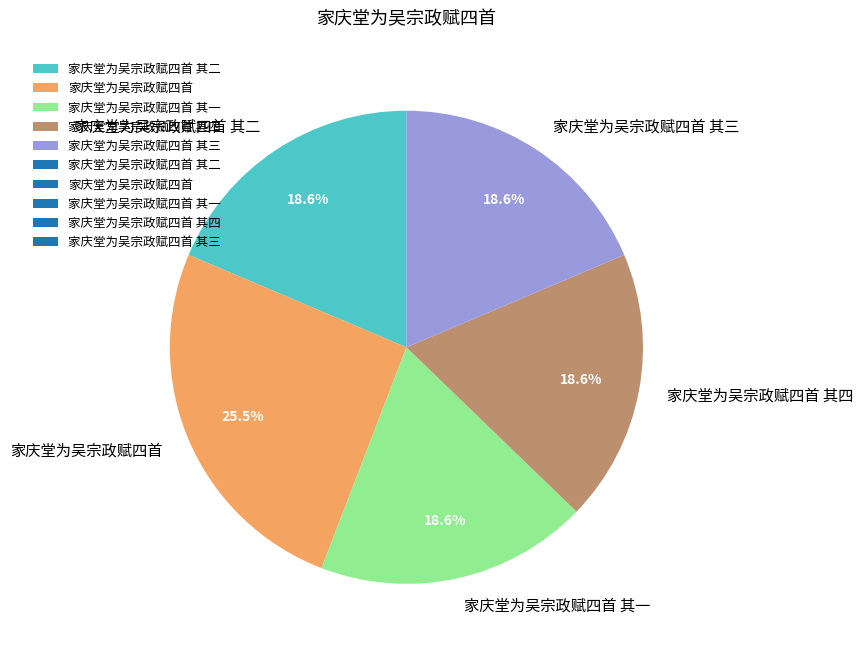

To the nearest percent, what is the average slice percentage?

20%